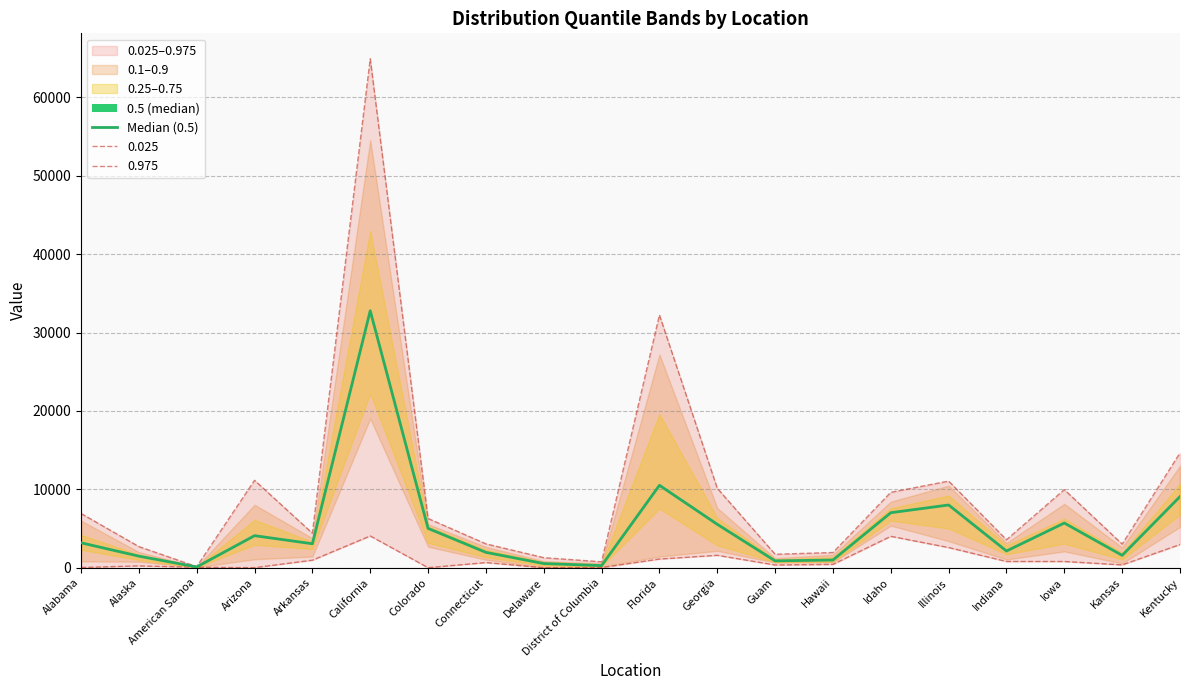

Reading left to right, what are all the values shown in this chart?

Alabama=3181	Alaska=1477	American Samoa=99	Arizona=4089	Arkansas=3058	California=32783	Colorado=5015	Connecticut=1960	Delaware=532	District of Columbia=271	Florida=10515	Georgia=5538	Guam=875	Hawaii=986	Idaho=7019	Illinois=8005	Indiana=2131	Iowa=5702	Kansas=1579	Kentucky=9077